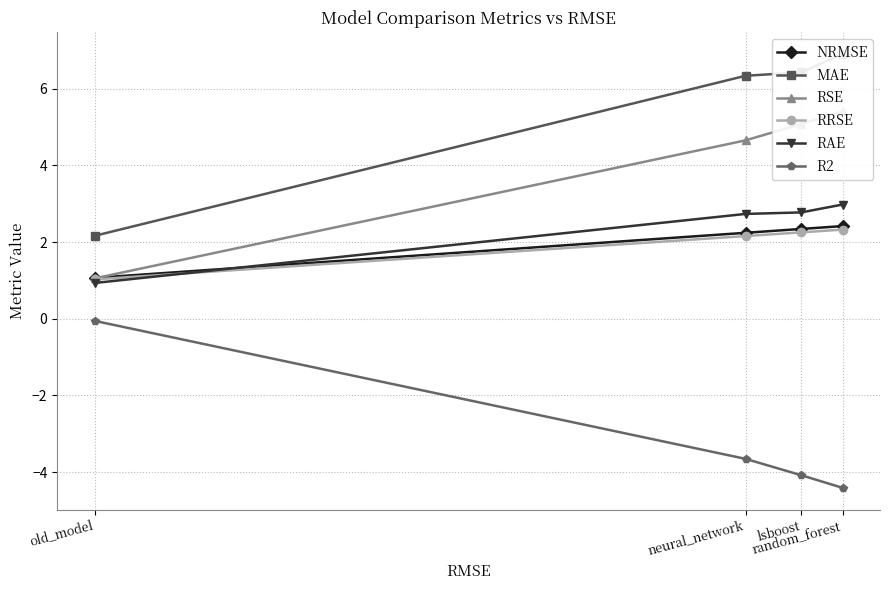

True or false: R2 has more than 1 points higher than both neighbors.

False